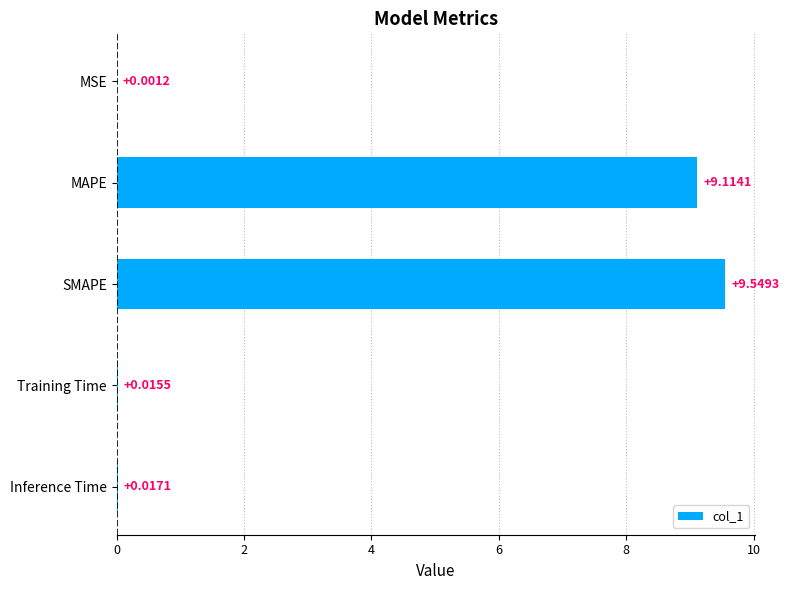

Between Training Time and SMAPE, which is larger?

SMAPE